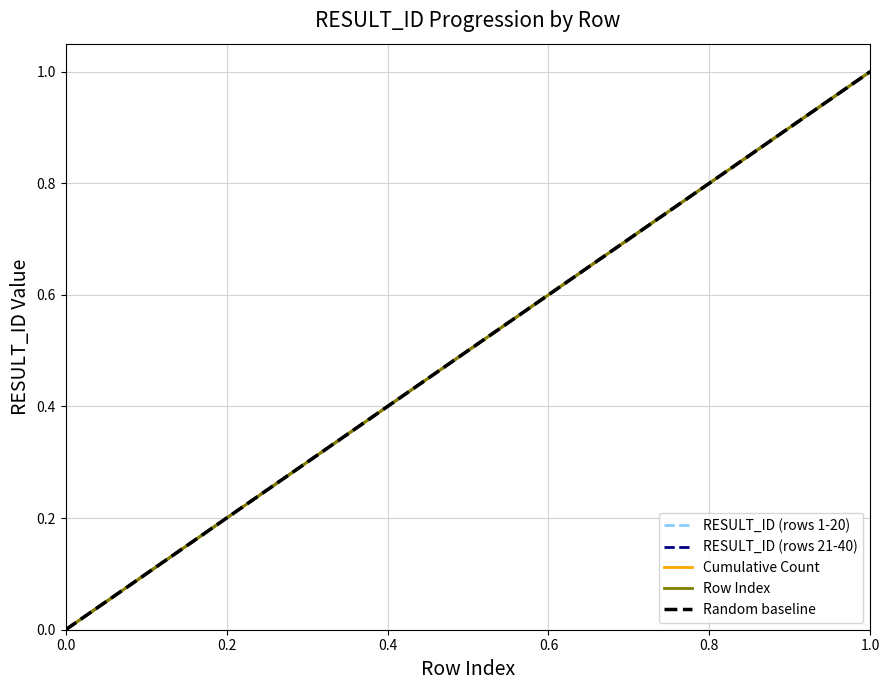

At 12, list the series in order from smallest to largest.

RESULT_ID (rows 1-20), RESULT_ID (rows 21-40), Cumulative Count, Row Index